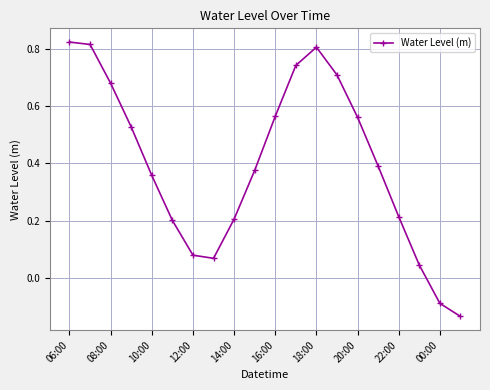

How many points are lower than both their immediate neighbors (excluding endpoints)?

1